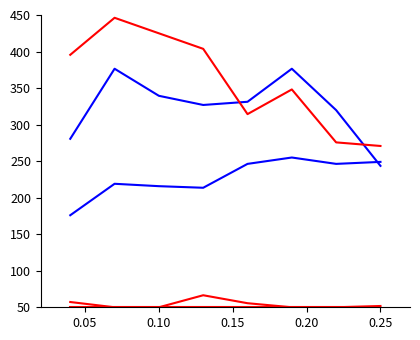

Does the chart have visible grid lines?

No